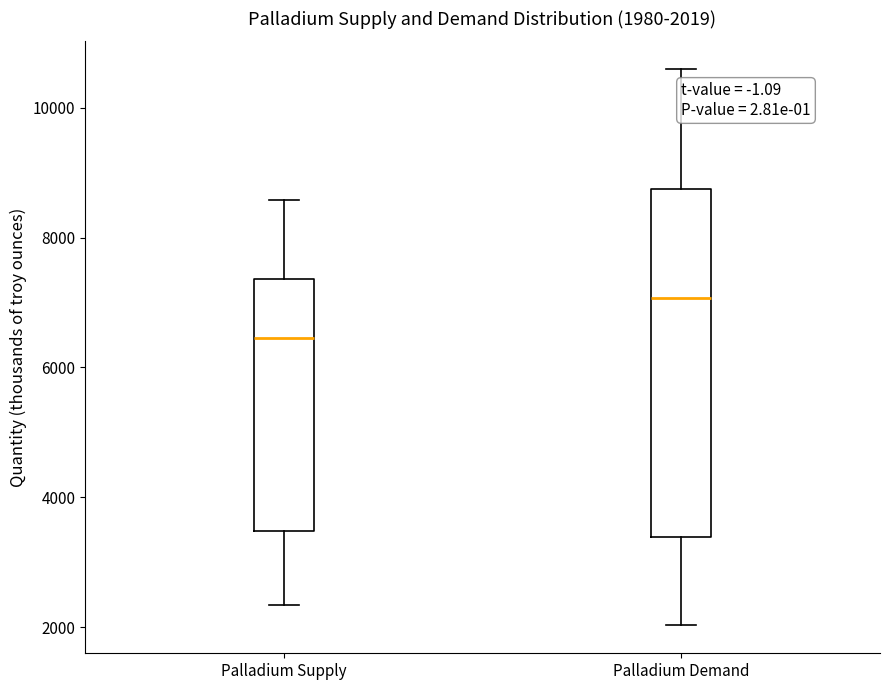

Which box has the highest median line?

Palladium Demand